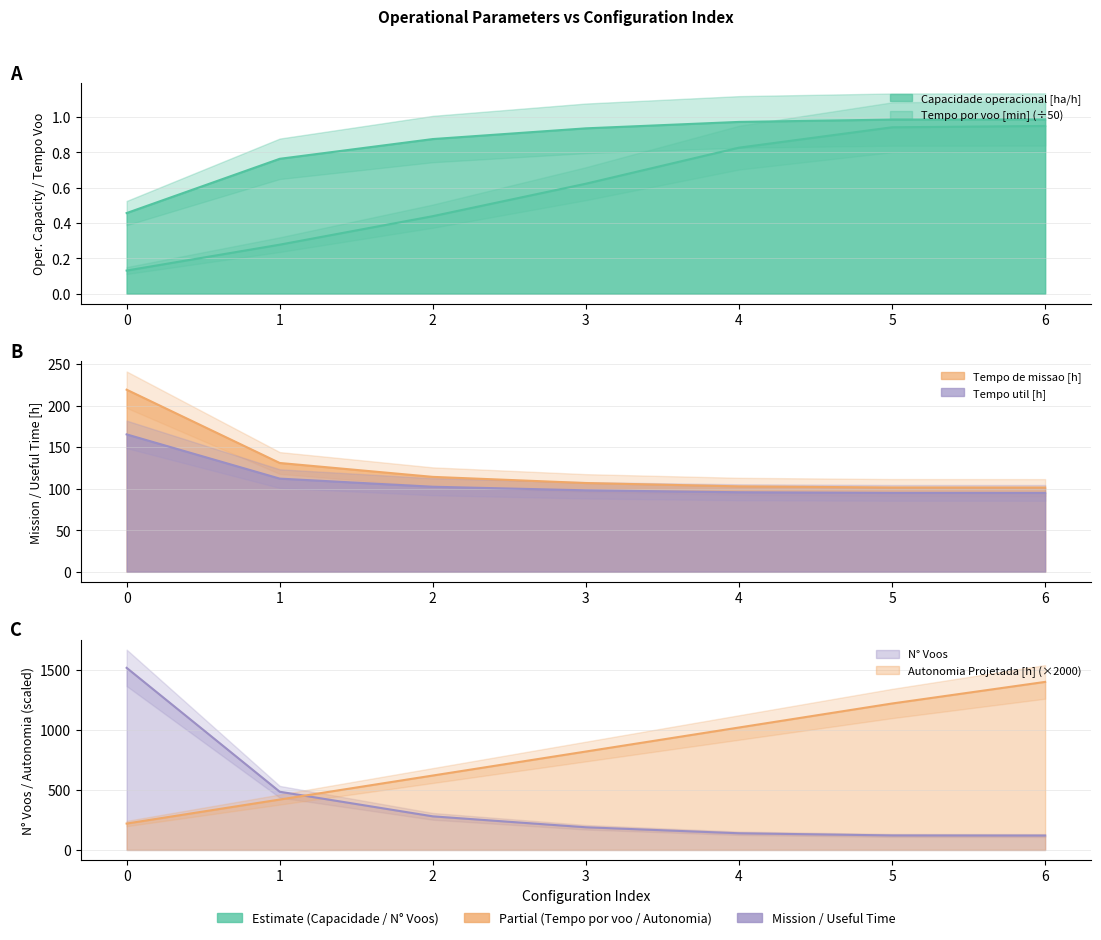

Reading left to right, transcribe all the data shown in this chart.

Capacidade operacional [ha/h]: 0.5	0.8	0.9	0.9	1.0	1.0	1.0
Tempo de missao [h]: 219.1	130.9	114.2	106.8	102.8	101.5	101.4
Tempo util [h]: 165.3	112.1	102.4	98.0	95.7	95.0	95.0
Tempo por voo [min]: 0.1	0.3	0.4	0.6	0.8	0.9	0.9
Autonomia Projetada [h]: 220.0	420.0	620.0	820.0	1020.0	1220.0	1400.0
N° Voos: 1517.0	485.0	280.0	189.0	139.0	121.0	120.0